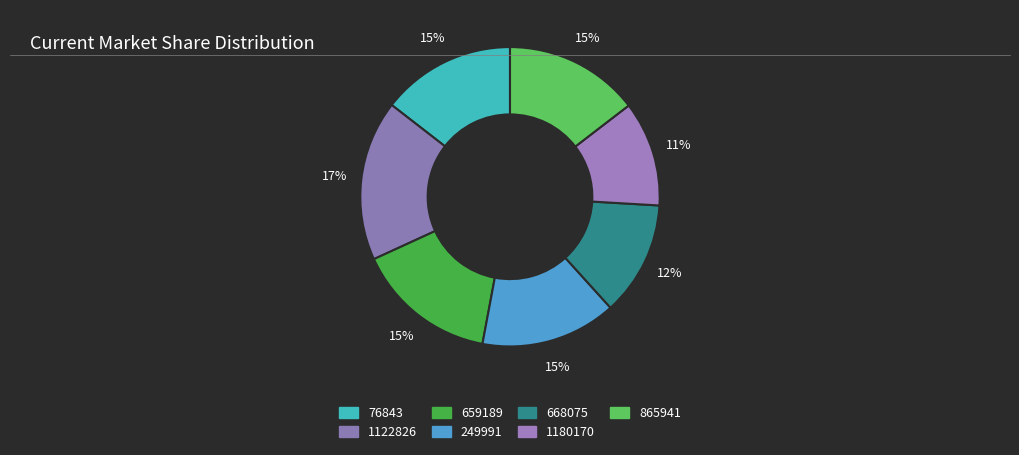

Count the number of slices in the pie.

7